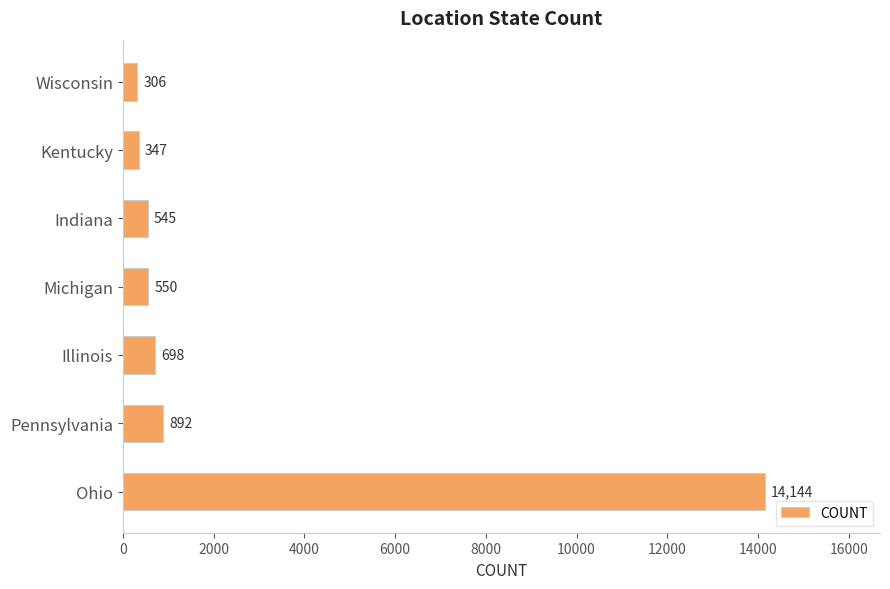

Does the chart contain any negative values?

No